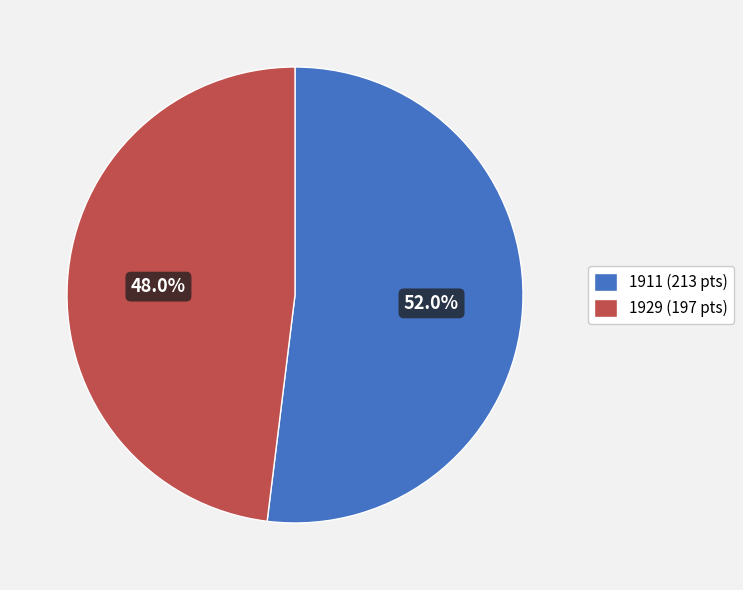

Count the number of slices in the pie.

2